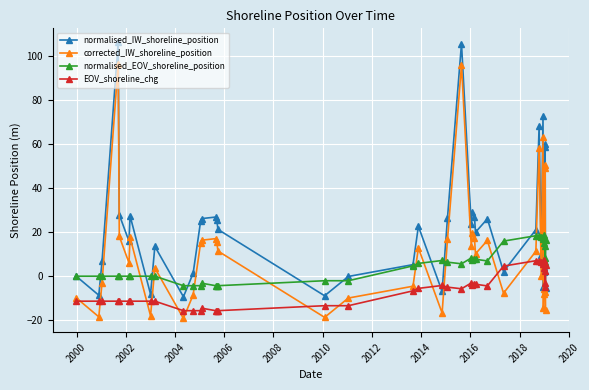

What is the value of the normalised_EOV_shoreline_position point at the 38th from the left?

6.4